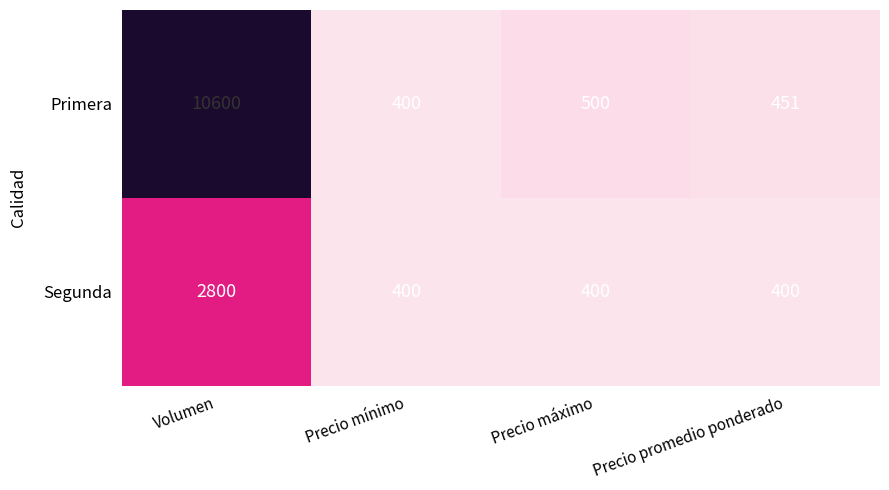

What is the average value of the Primera series?

2988